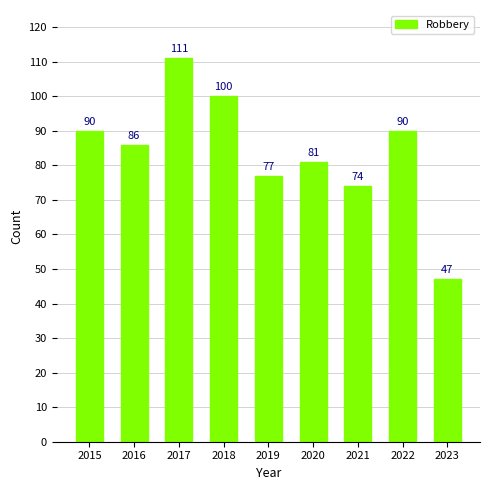

How many data points are less than 86?

4